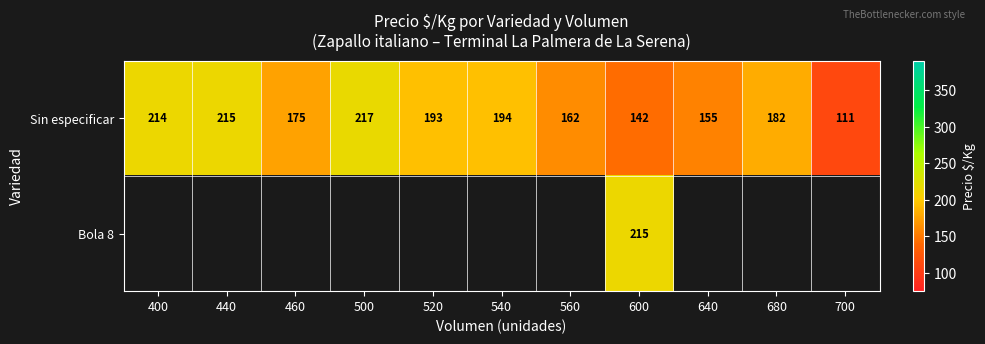

At how many categories does at least one series exceed 144?

10